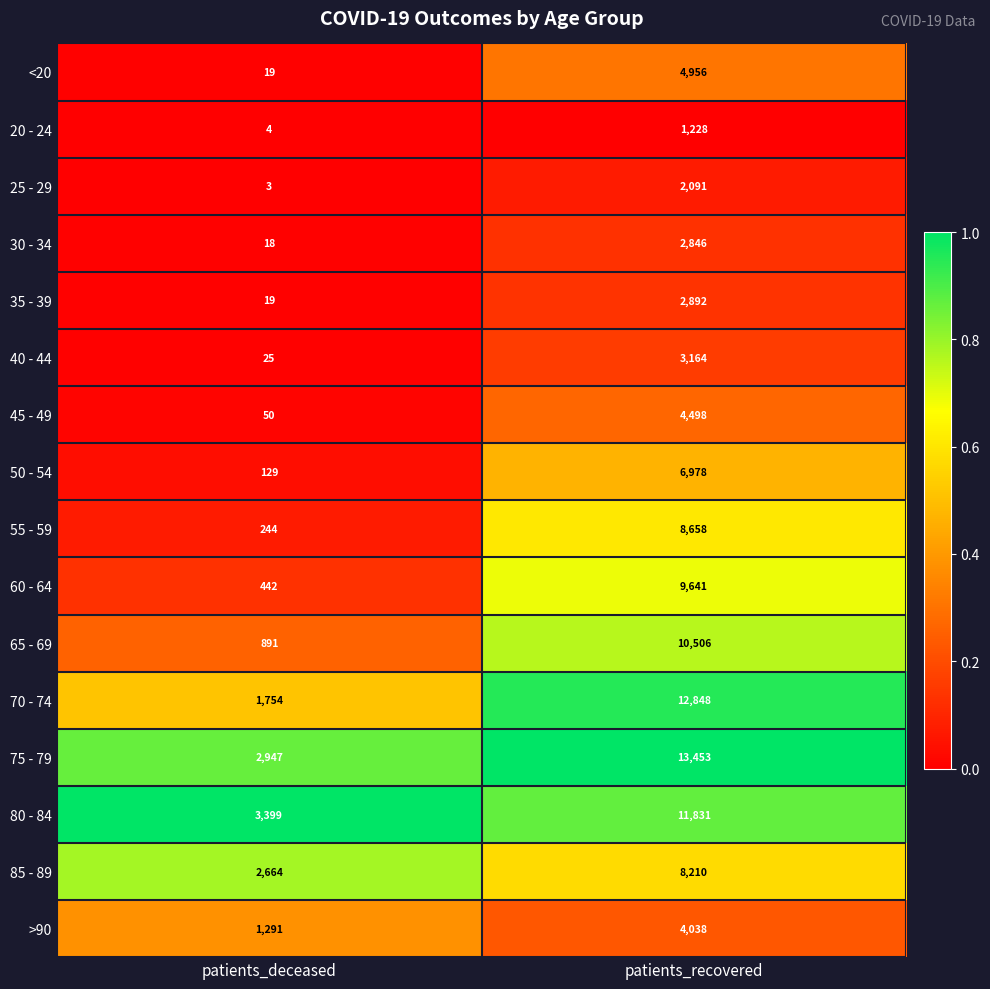

At patients_recovered, list the series in order from smallest to largest.

20 - 24, 25 - 29, 30 - 34, 35 - 39, 40 - 44, >90, 45 - 49, <20, 50 - 54, 85 - 89, 55 - 59, 60 - 64, 65 - 69, 80 - 84, 70 - 74, 75 - 79